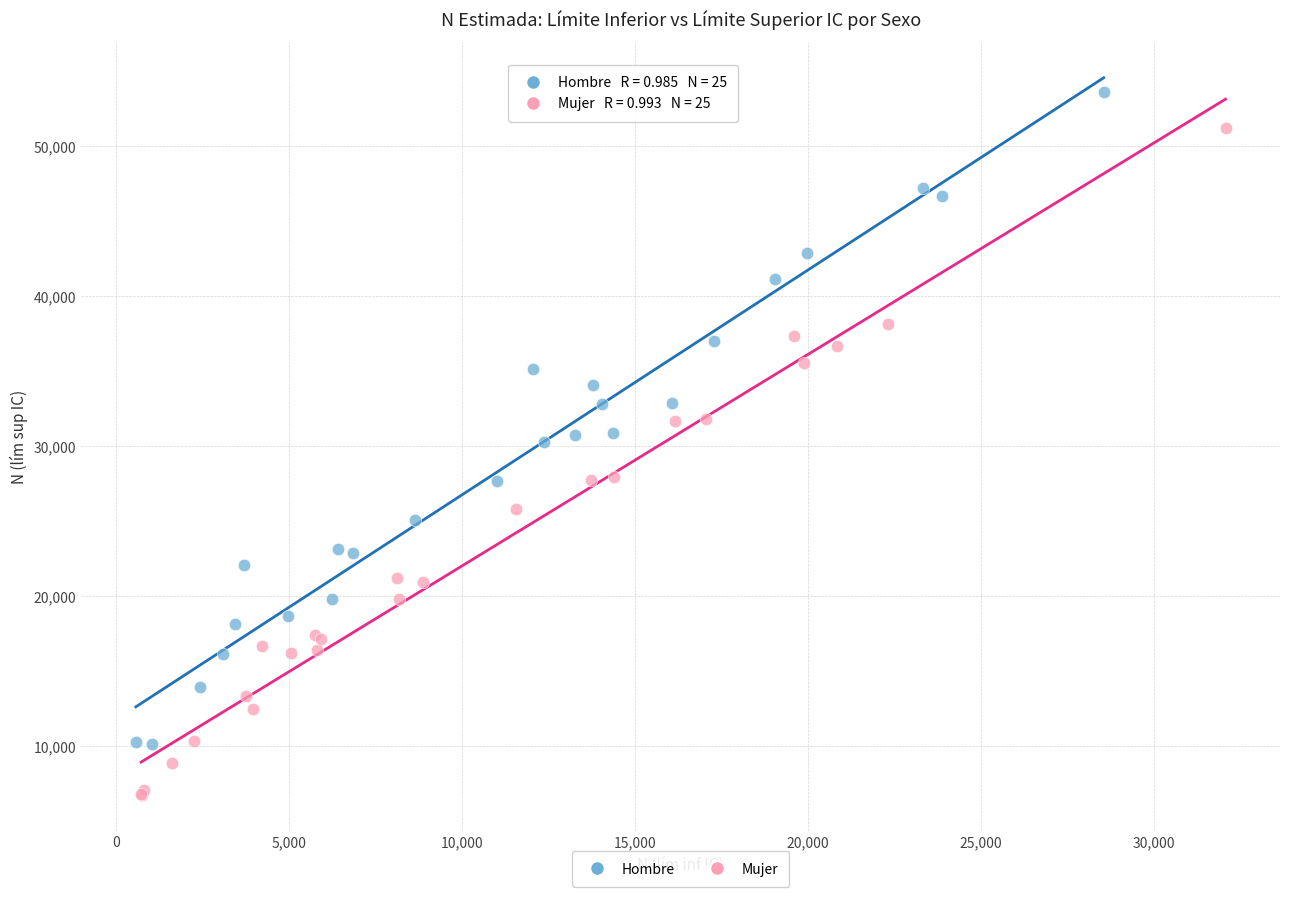

What are all the series names shown in the legend?

Hombre, Mujer